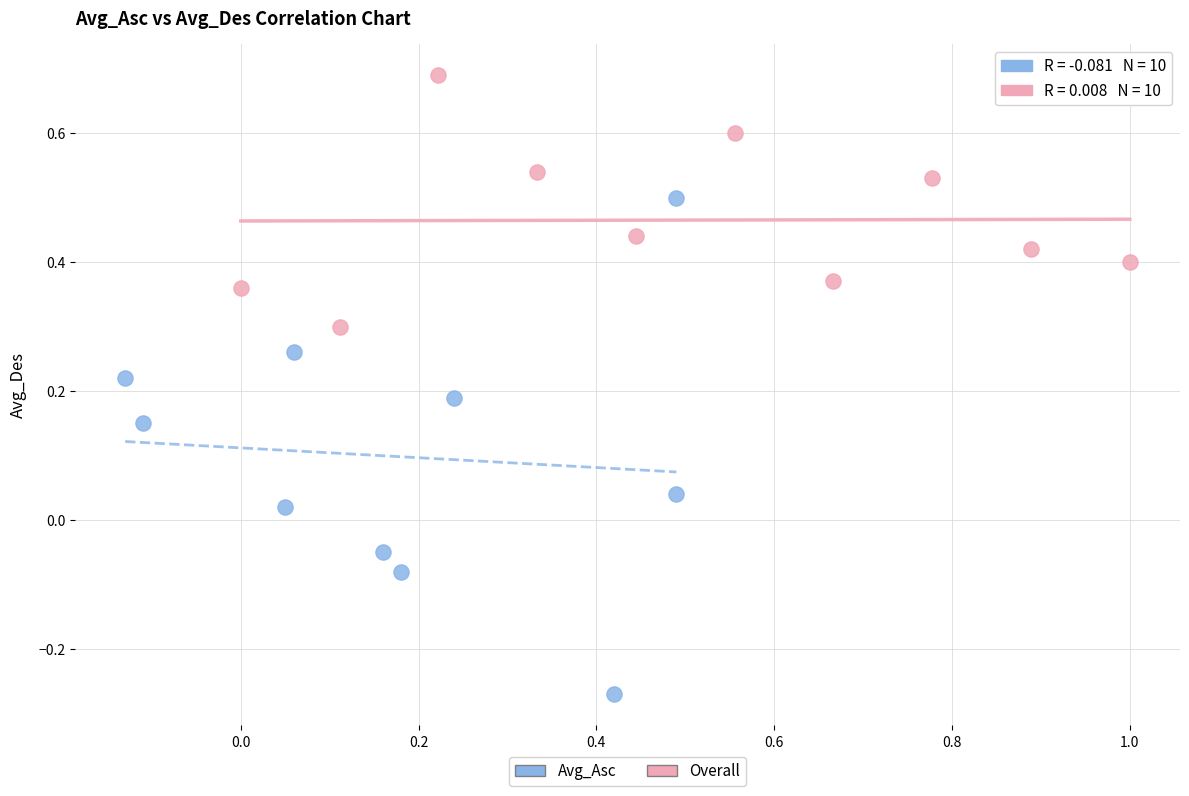

Which series contains the lowest Y value?

Avg_Asc